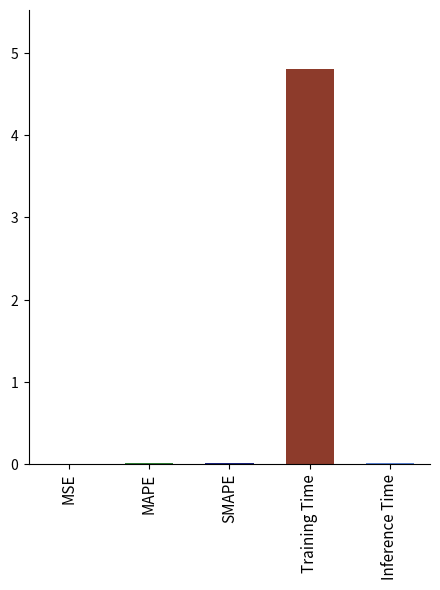

How many bars are there in total?

5